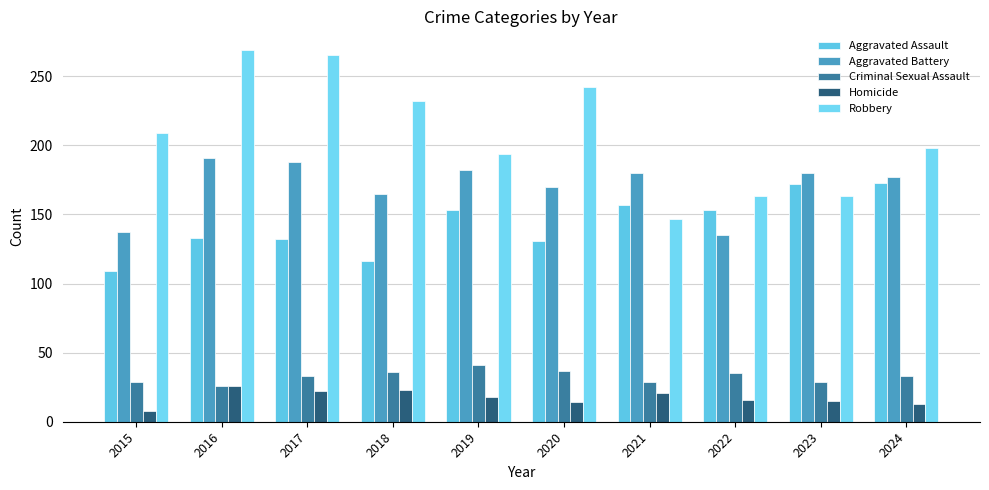

True or false: Homicide has a value of 3 at 2015.

False